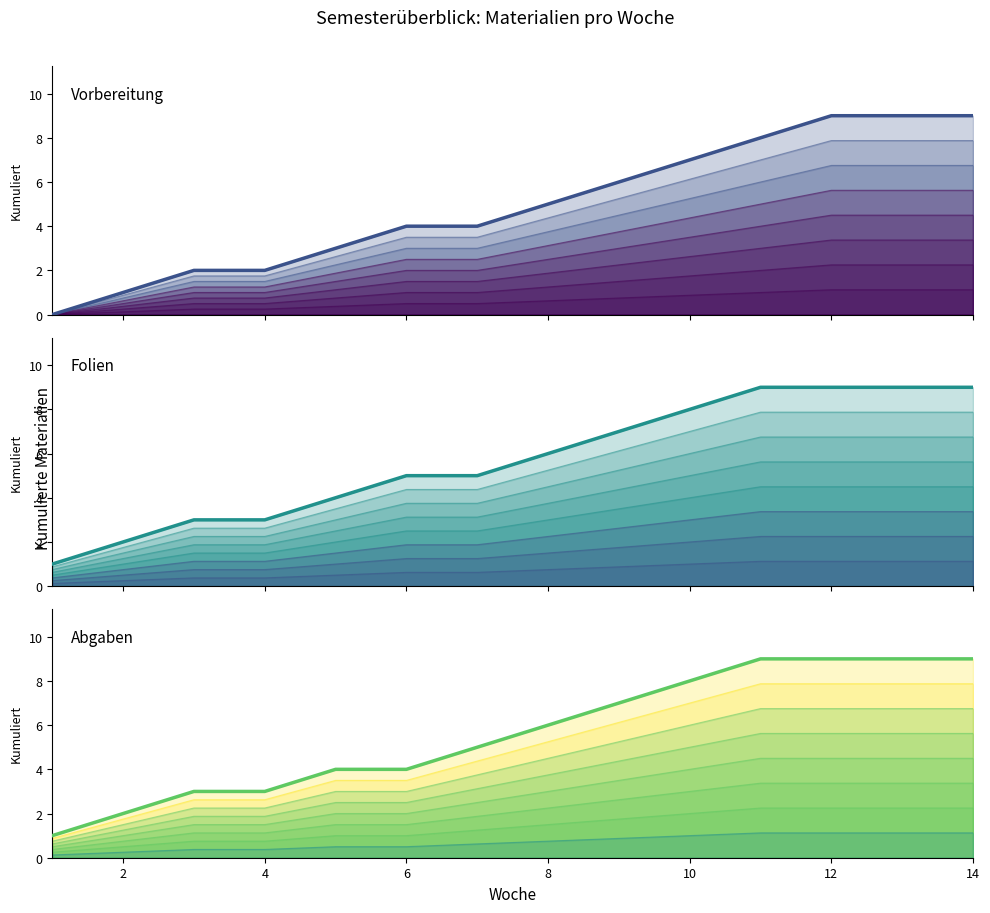

Count the Folien values in the range 3 to 9.

12